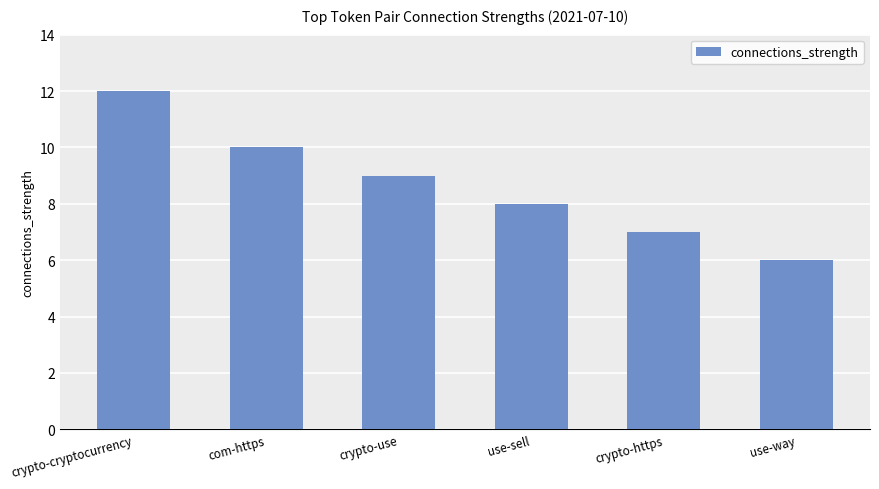

What is the difference between the values at com-https and crypto-cryptocurrency?

2